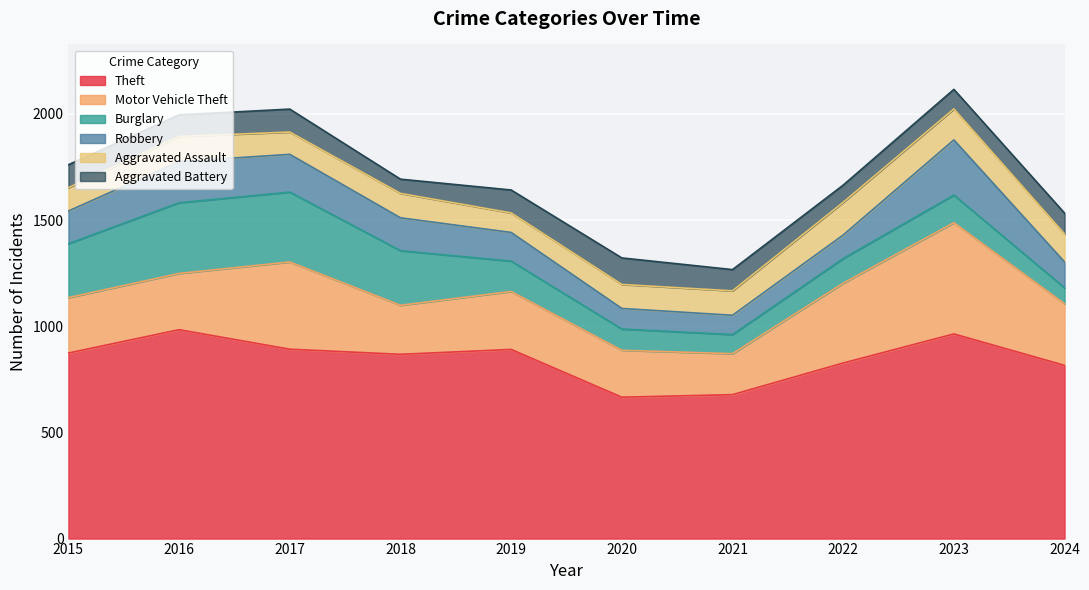

Reading left to right, list all the values displayed in this chart.

Theft: 2015=874	2016=984	2017=892	2018=868	2019=891	2020=666	2021=678	2022=827	2023=964	2024=816
Motor Vehicle Theft: 2015=261	2016=265	2017=411	2018=231	2019=273	2020=221	2021=193	2022=376	2023=524	2024=290
Burglary: 2015=254	2016=333	2017=329	2018=257	2019=143	2020=100	2021=90	2022=116	2023=130	2024=75
Robbery: 2015=154	2016=194	2017=178	2018=155	2019=135	2020=97	2021=91	2022=111	2023=260	2024=122
Aggravated Assault: 2015=110	2016=118	2017=105	2018=115	2019=92	2020=113	2021=115	2022=154	2023=146	2024=132
Aggravated Battery: 2015=108	2016=102	2017=108	2018=67	2019=108	2020=125	2021=100	2022=81	2023=92	2024=98